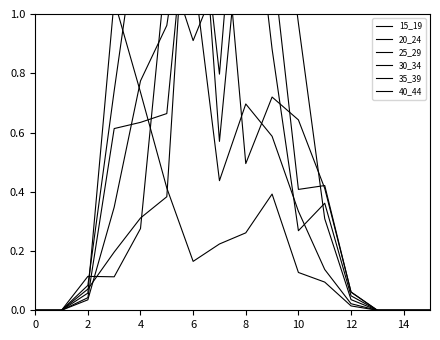

At how many categories does at least one series exceed 1?

7